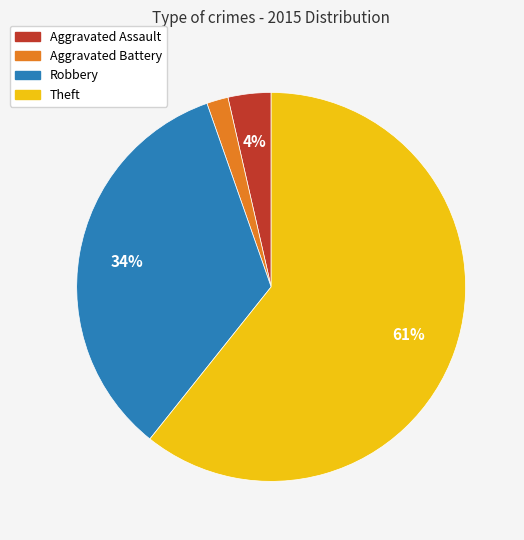

To the nearest percent, what is the difference between the Aggravated Battery and Robbery slice percentages?

32%